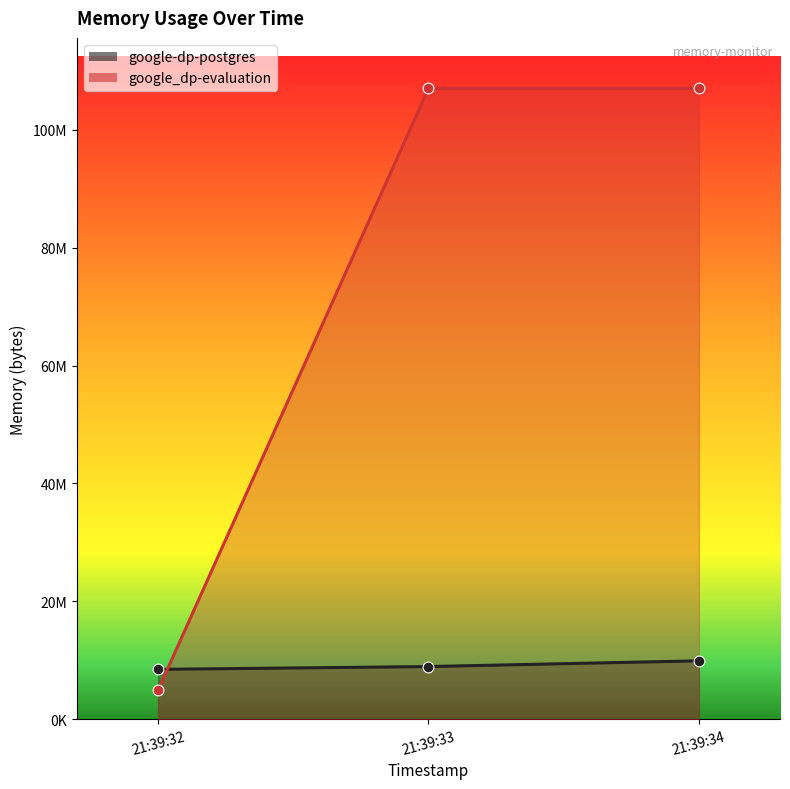

Which series has the largest total across all categories?

google_dp-evaluation